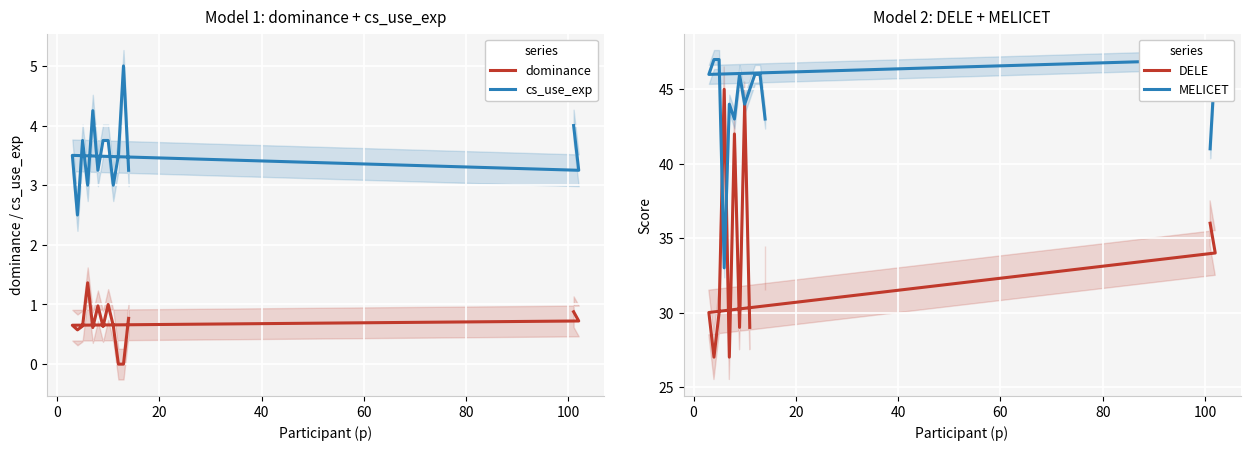

True or false: dominance has a value of 1.5 at 9.

False